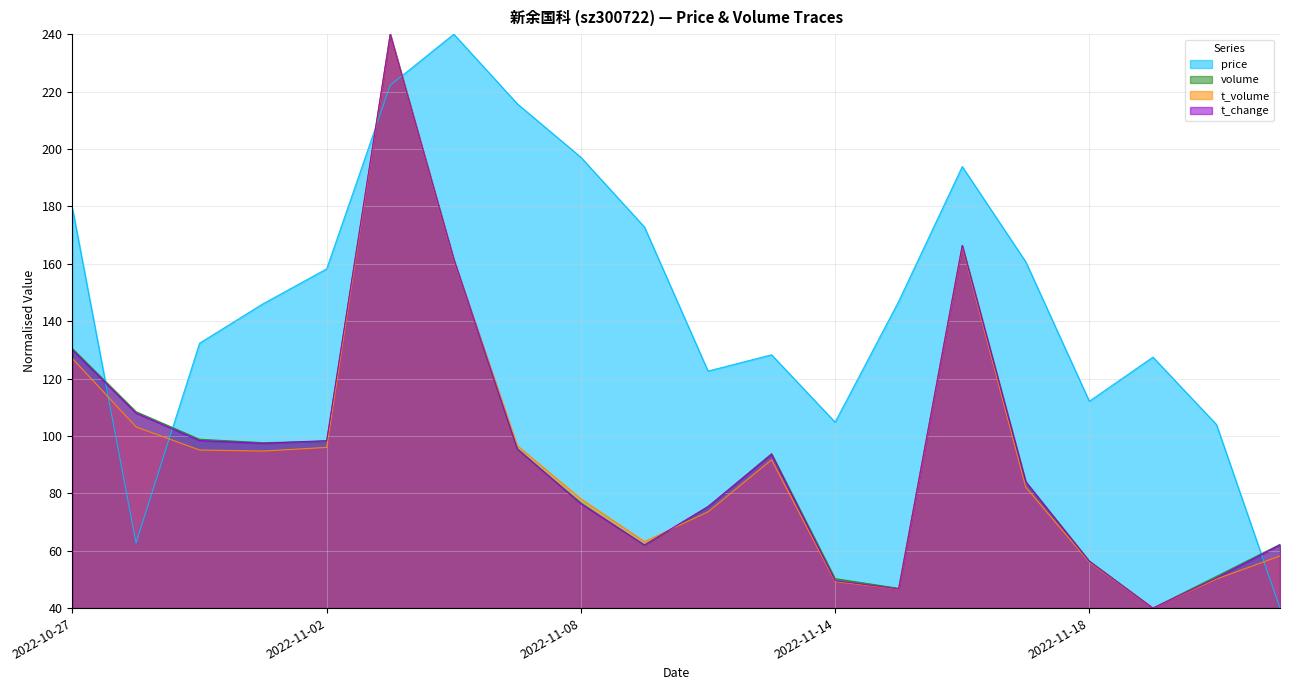

What is the label of the 3rd point from the left?

2022-10-31